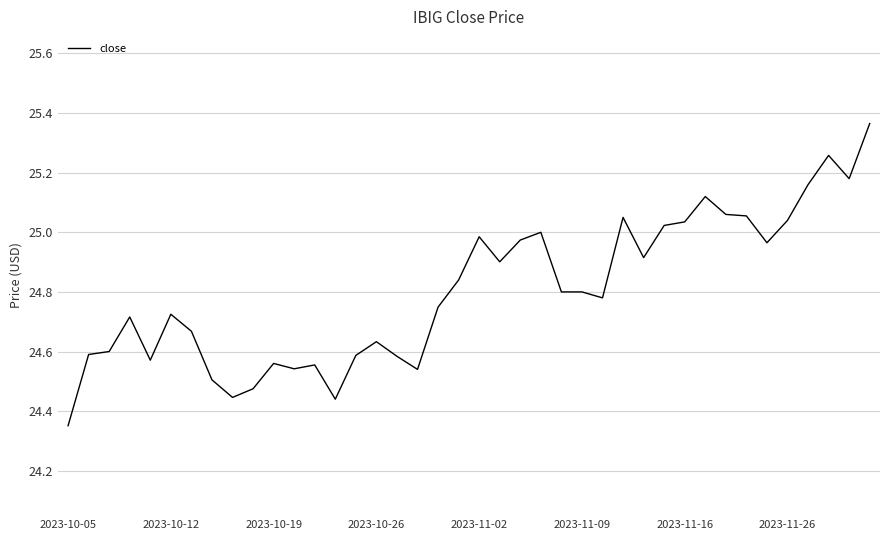

What is the difference between the maximum and minimum values?

1.0